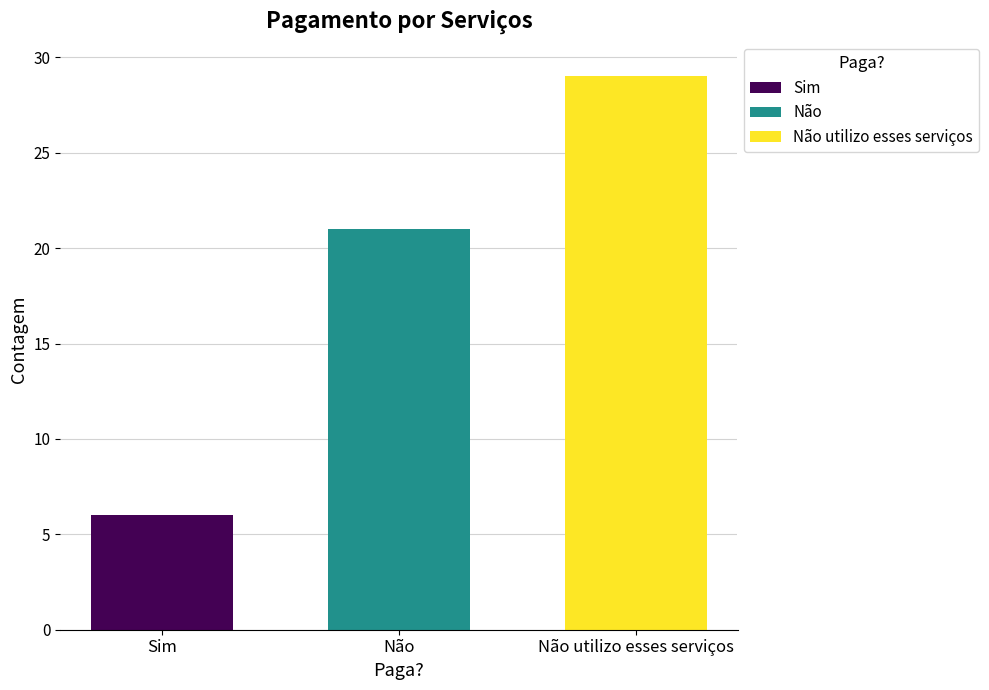

What is the label of the 1st bar from the right?

Não utilizo esses serviços